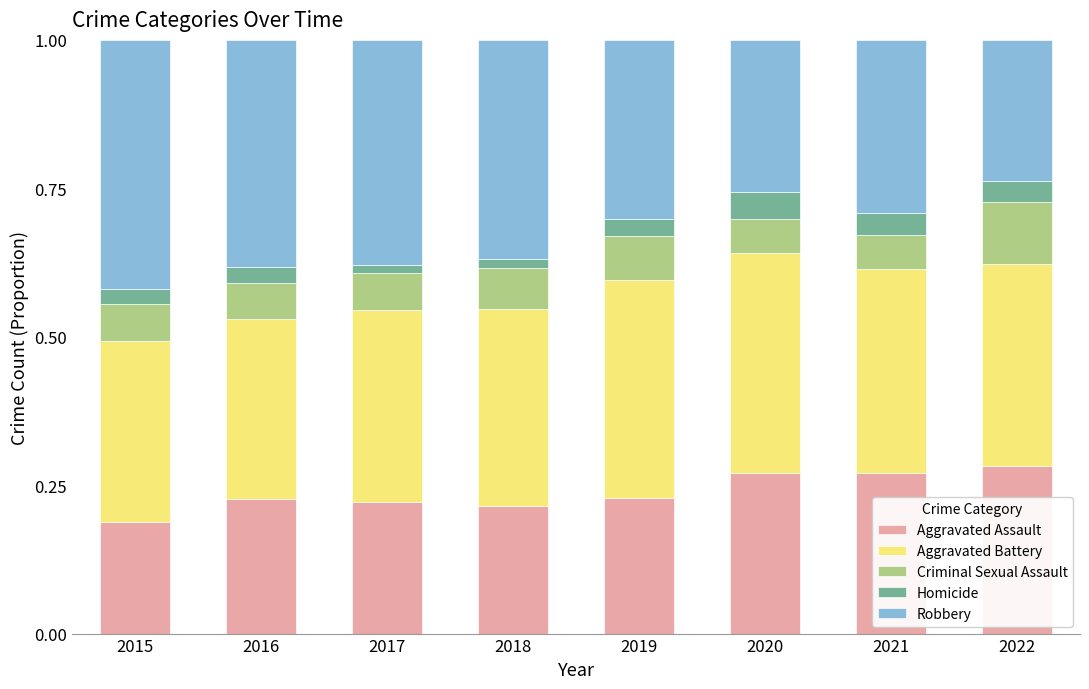

What is the total value across all series at 2015?

1.0